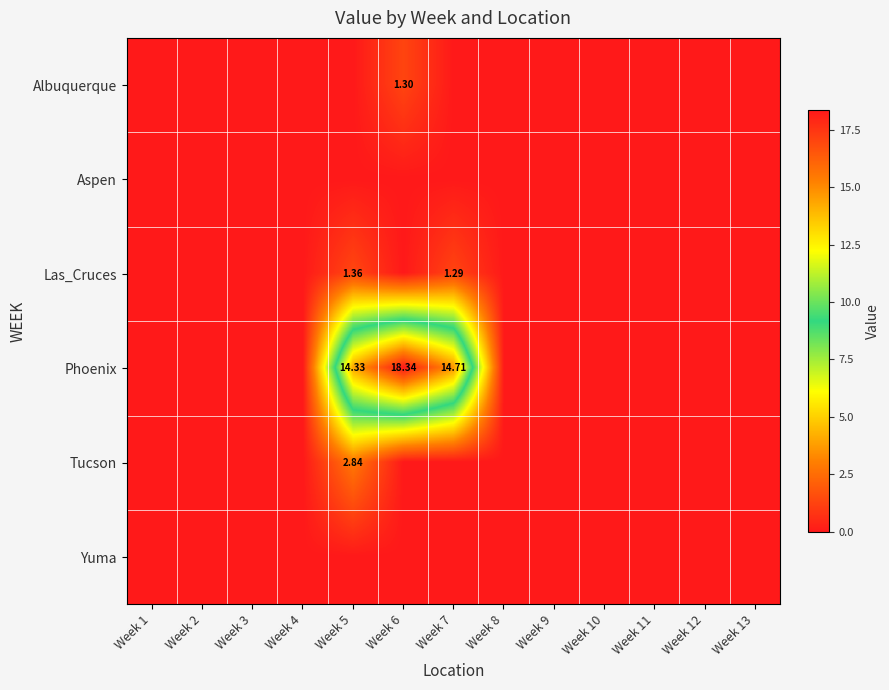

Count the number of categories in the chart.

13